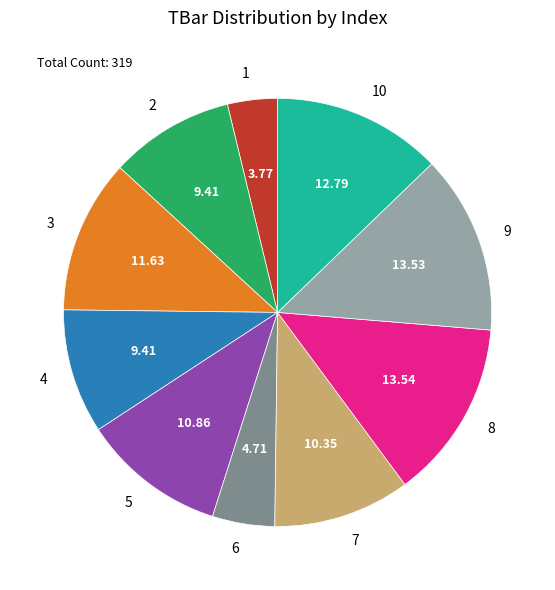

What is the ratio of the value at 3 to the value at 9?

0.9